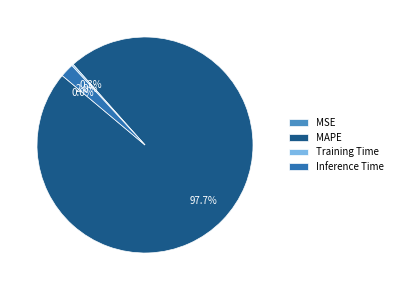

Which slice represents more than half of the pie?

MAPE